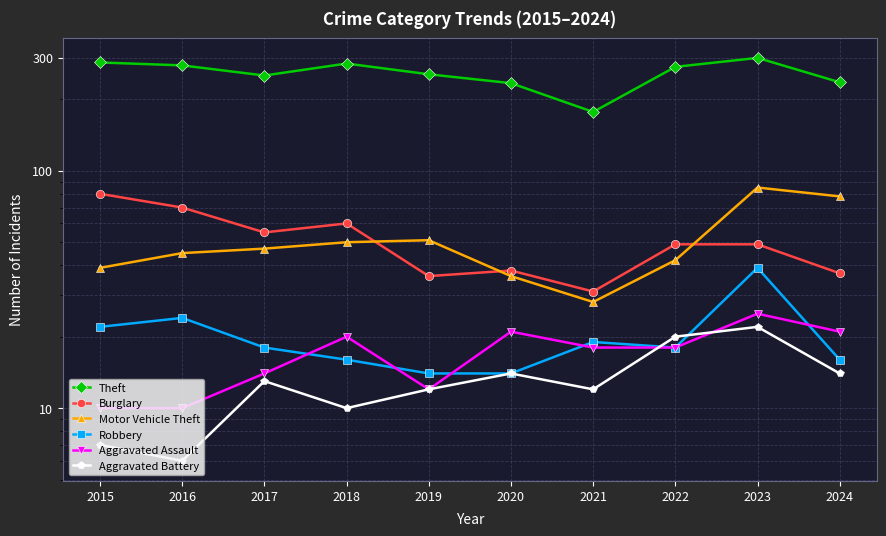

How many data points does each series have?

10